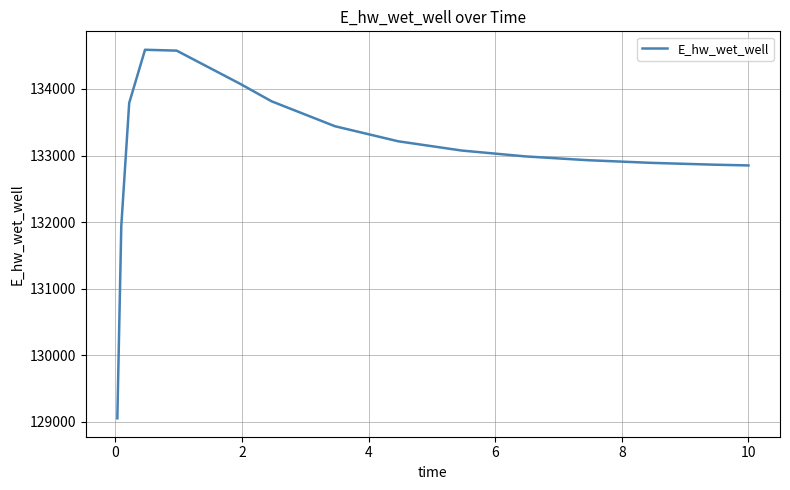

What is the greatest value displayed?

134587.7